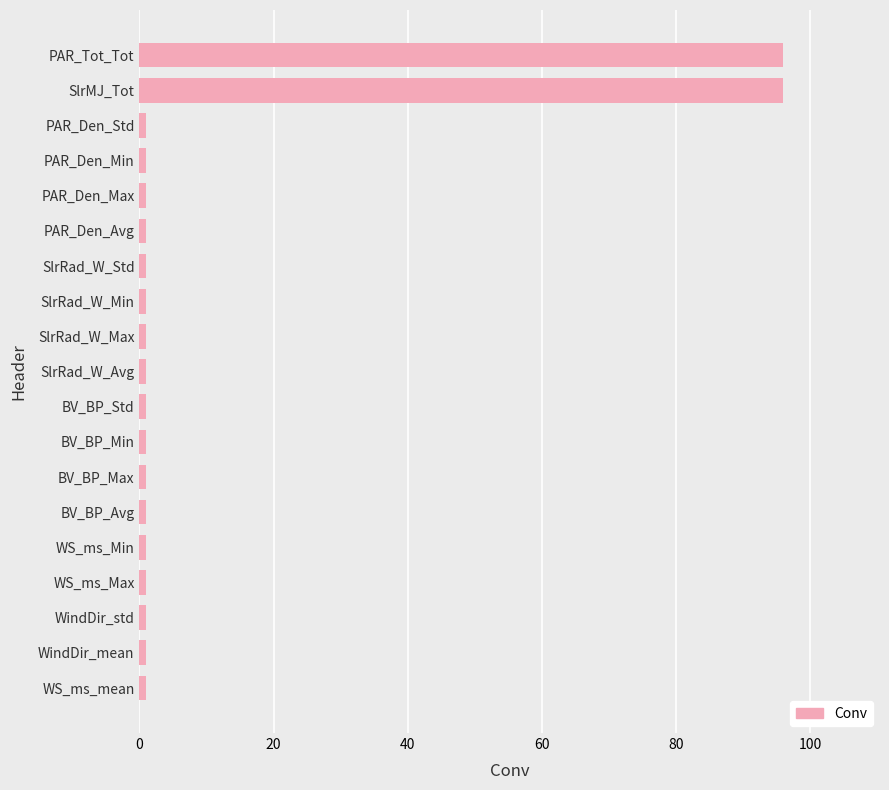

What is the average value?

11